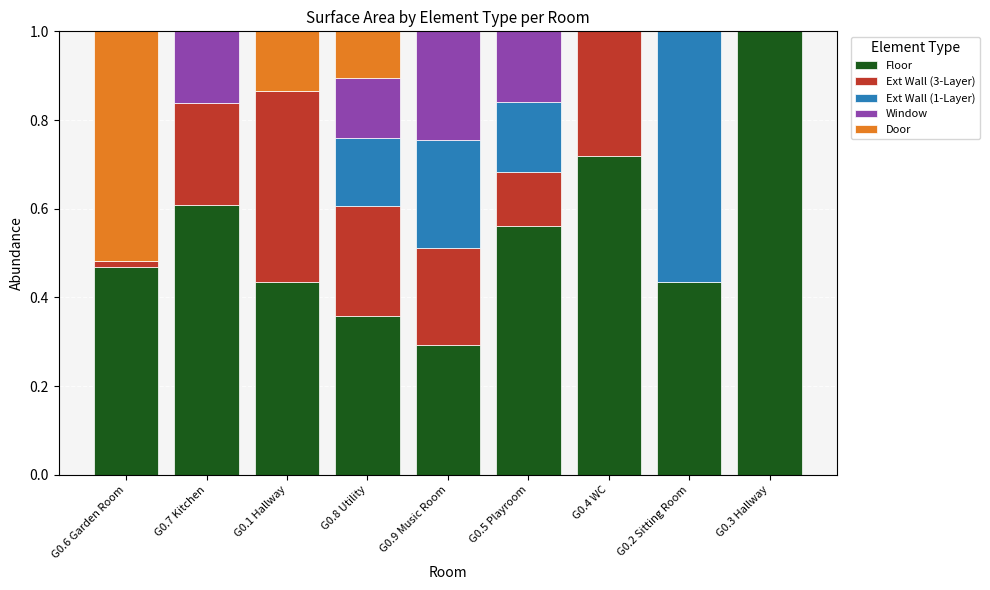

What is the highest value of the Floor series?

1.0